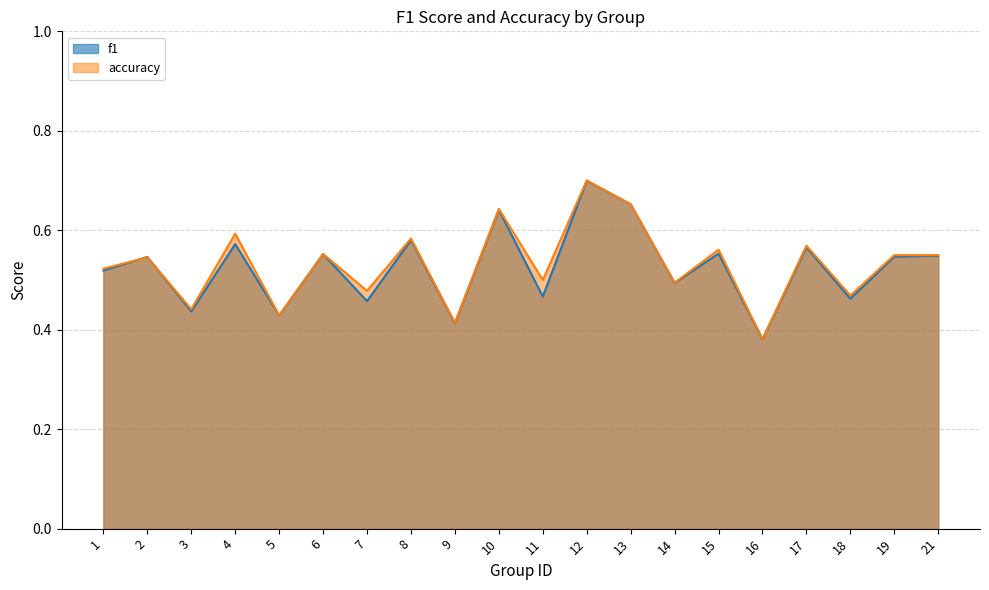

The value of accuracy at 2 is 0.5. True or false?

True